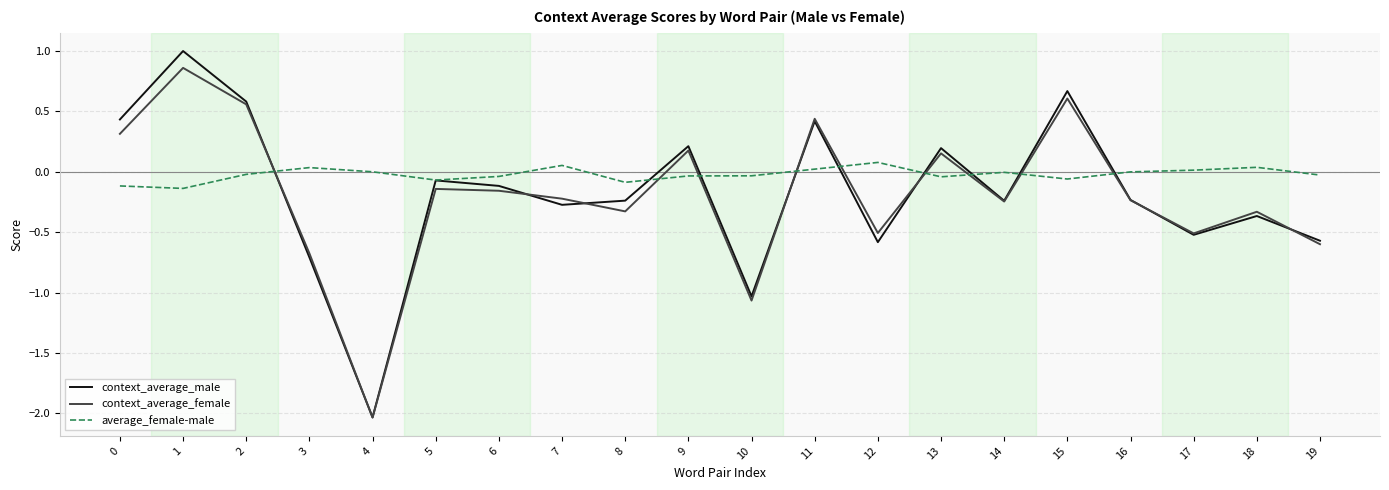

What is the maximum value shown in the chart?

1.0